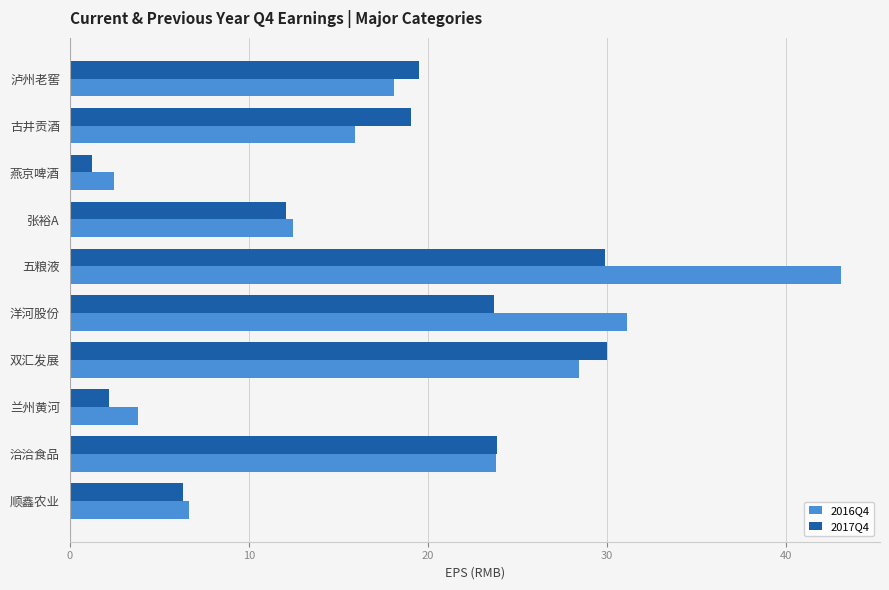

What is the total value across all series at 顺鑫农业?

13.0